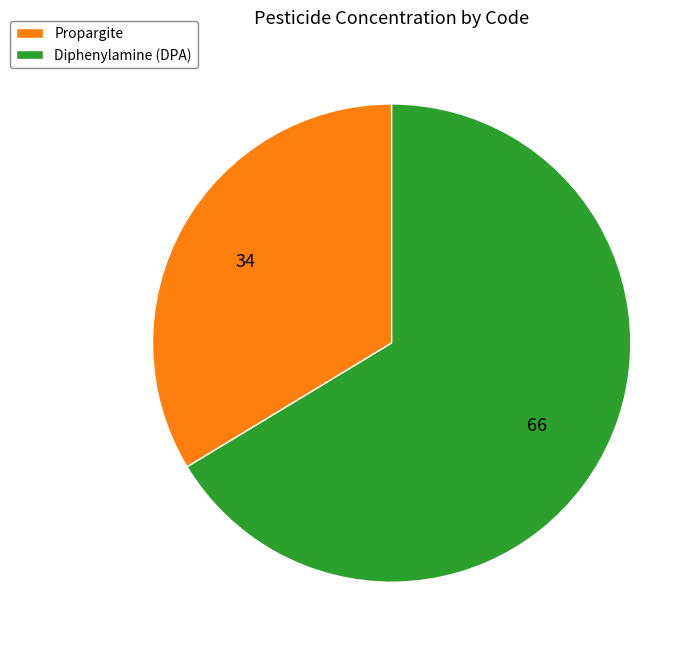

What is the majority slice?

Diphenylamine (DPA)